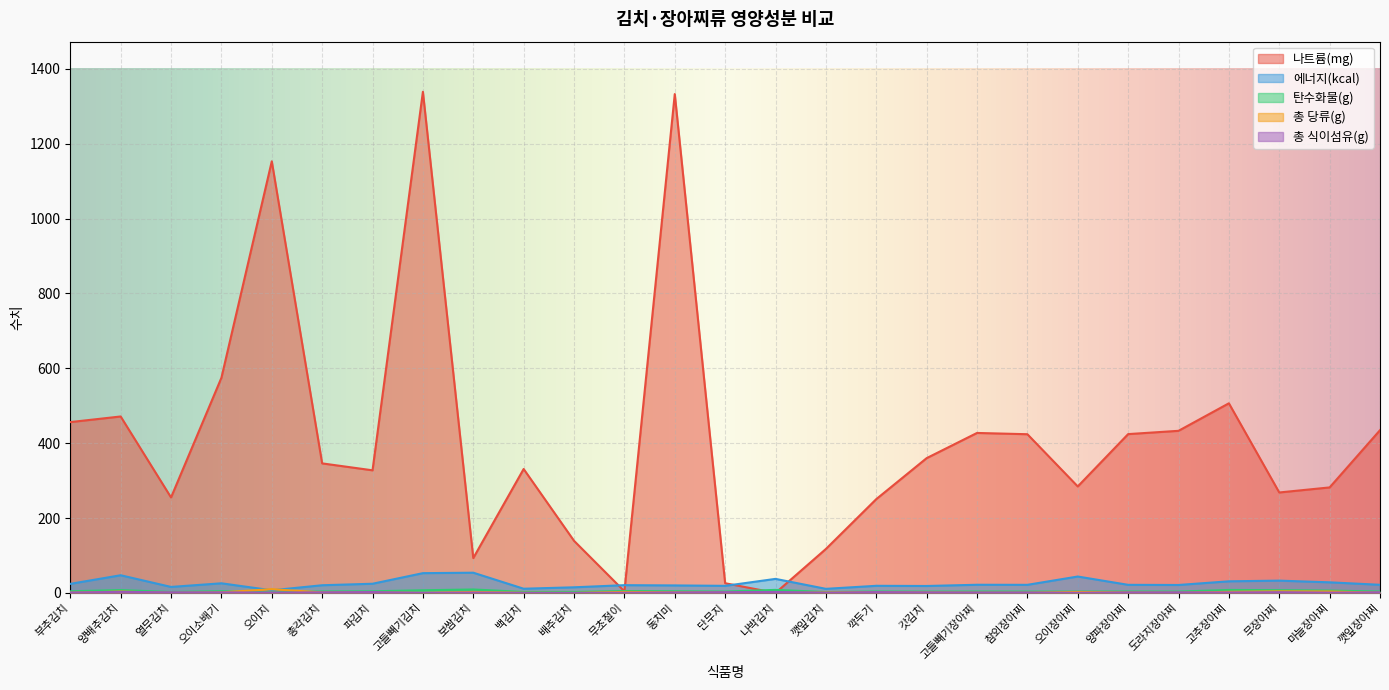

Between which two adjacent categories do 나트륨(mg) and 에너지(kcal) first intersect?

배추김치 and 무초절이